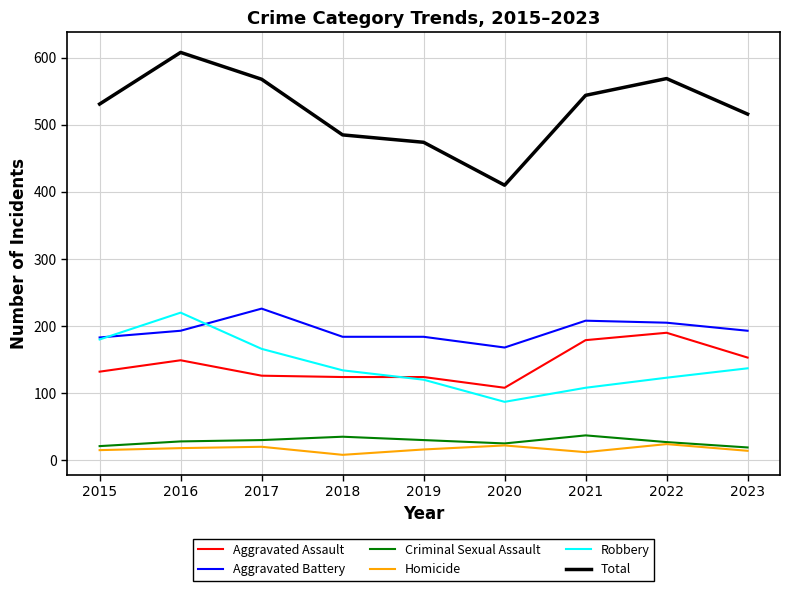

What is the sum of all Robbery values?

1275